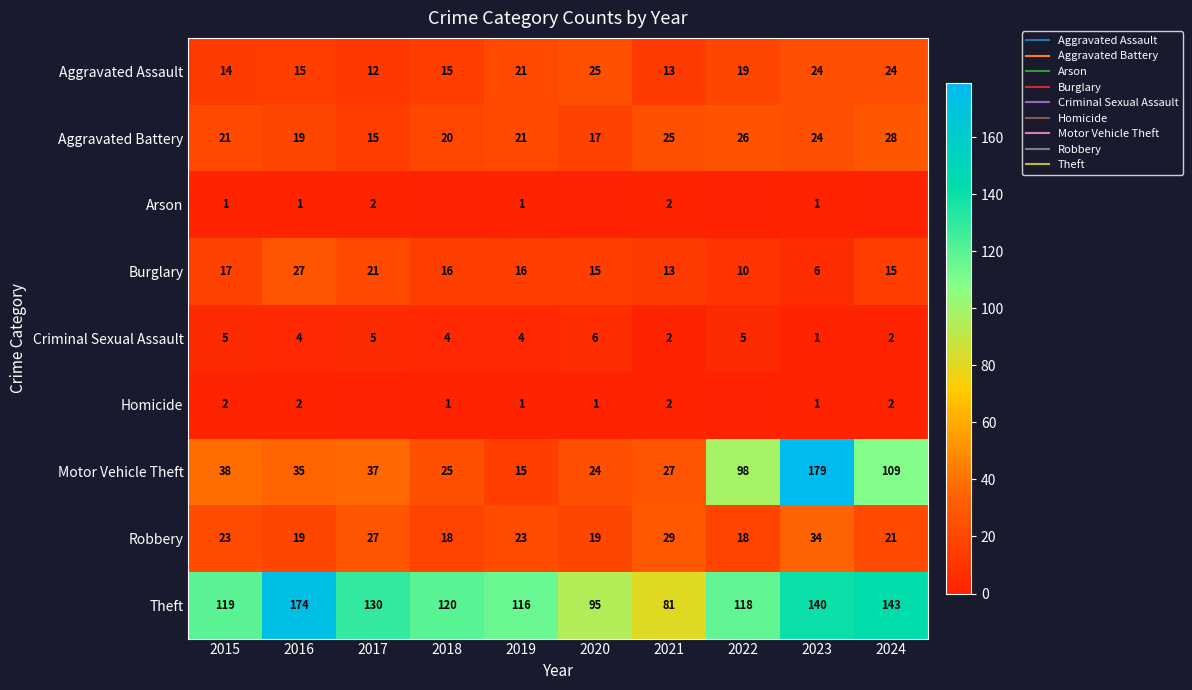

Is it true that Burglary equals 23 at 2020?

False